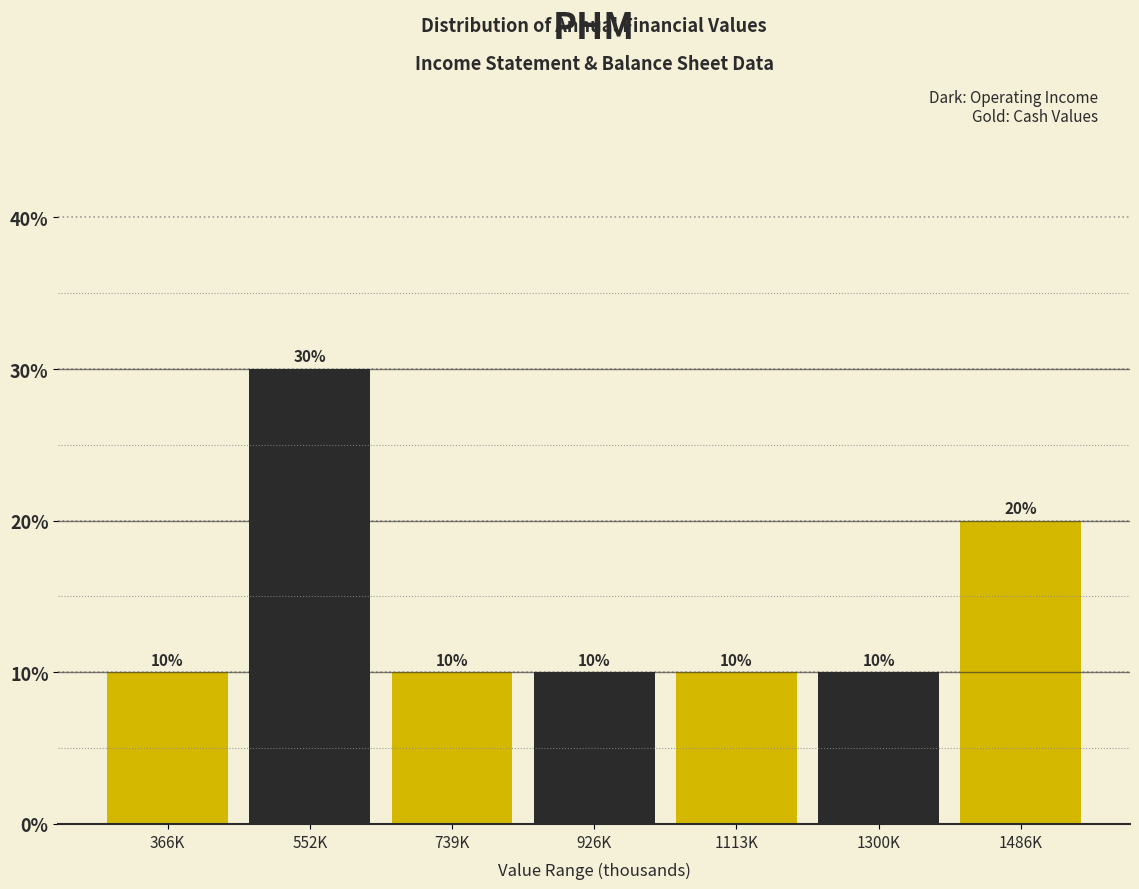

Reading left to right, list all the values displayed in this chart.

10	30	10	10	10	10	20